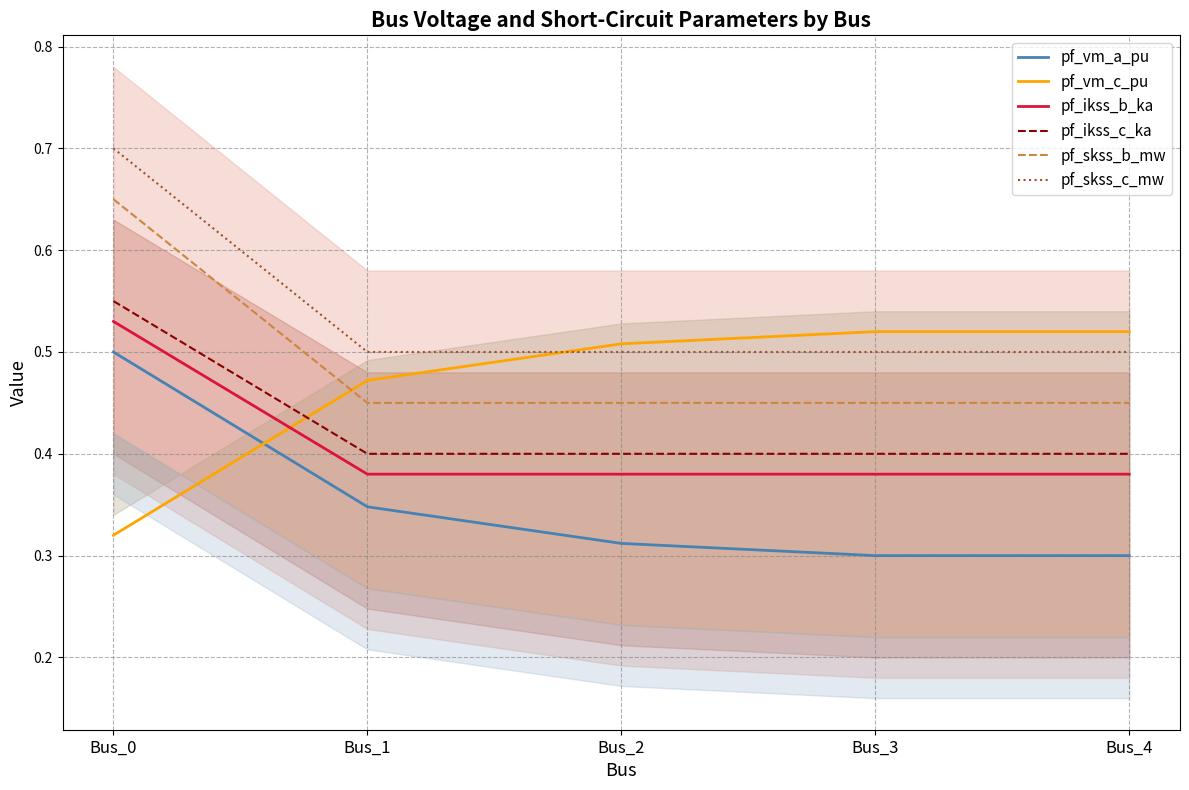

Is the value of pf_ikss_c_ka at Bus_4 greater than the value of pf_ikss_b_ka at Bus_0?

No